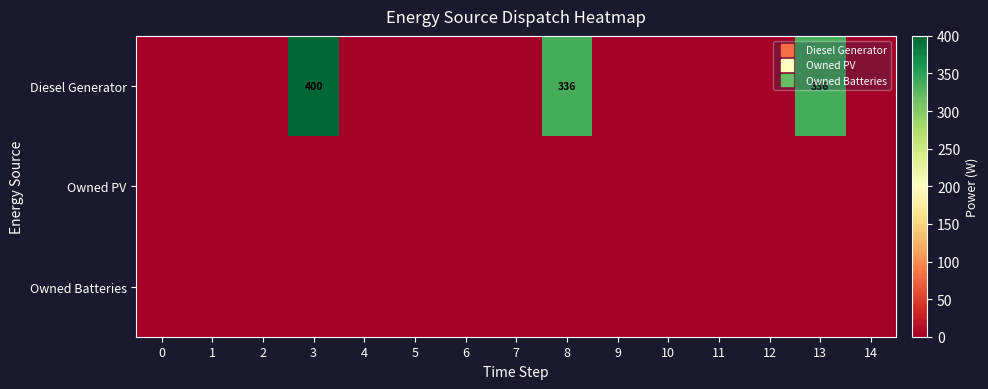

Between 11 and 13, which is larger?

13